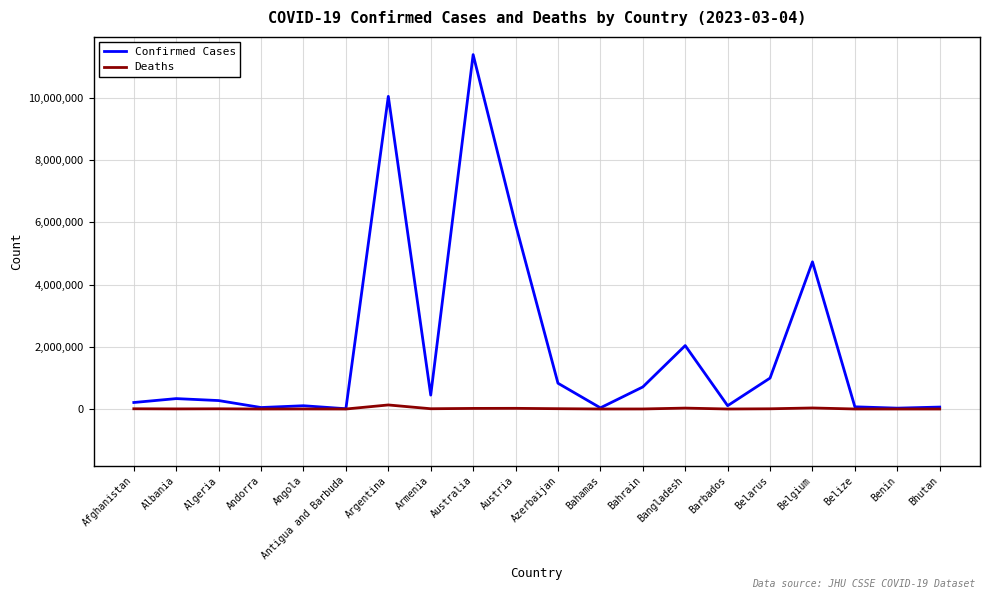

Is it true that Confirmed Cases equals 10044125 at Argentina?

True